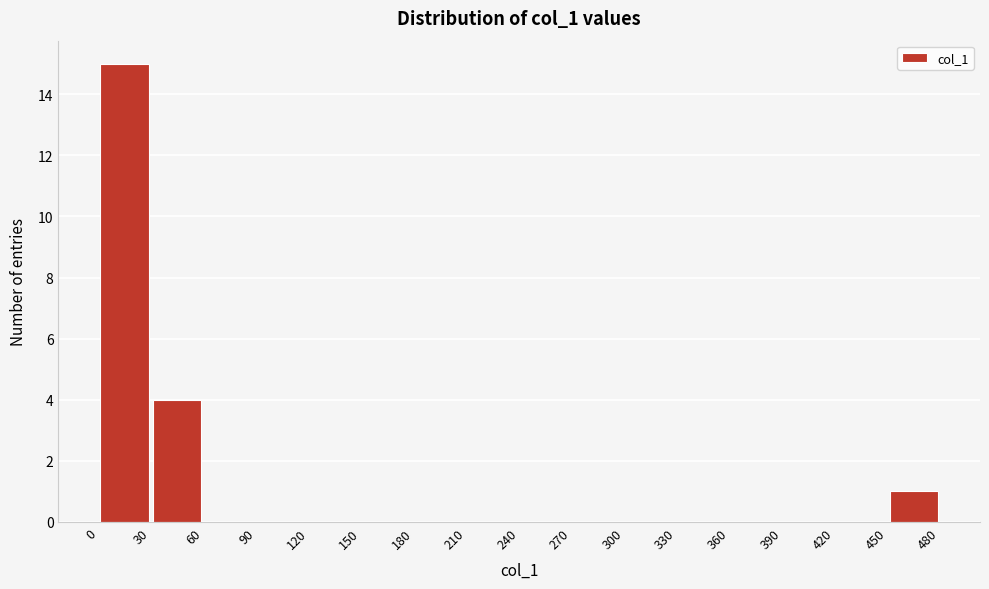

Reading left to right, transcribe this chart: for each bar, give the range it covers on the x-axis and its height. The values are not printed on the chart, so give them approximately, as read against the axis.

0 to 30: 15
30 to 60: 4
60 to 90: 0
90 to 120: 0
120 to 150: 0
150 to 180: 0
180 to 210: 0
210 to 240: 0
240 to 270: 0
270 to 300: 0
300 to 330: 0
330 to 360: 0
360 to 390: 0
390 to 420: 0
420 to 450: 0
450 to 480: 1